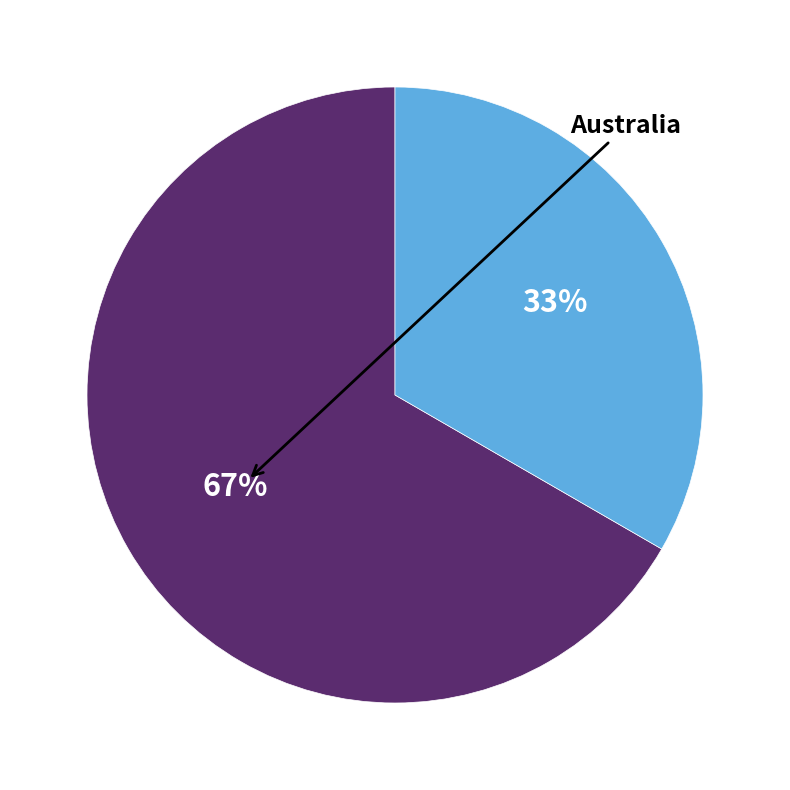

Count the number of slices in the pie.

2